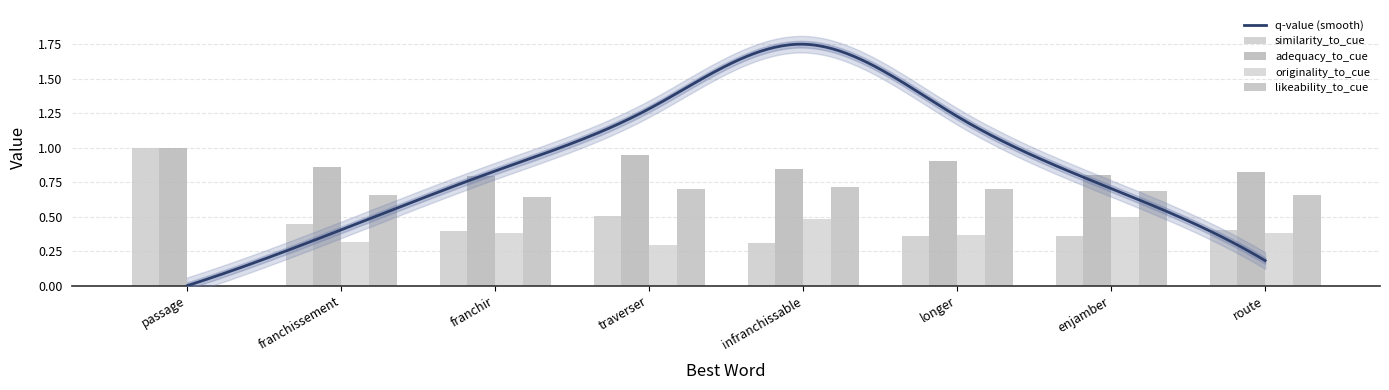

Rank the categories by similarity_to_cue value from highest to lowest.

passage, traverser, franchissement, route, franchir, enjamber, longer, infranchissable